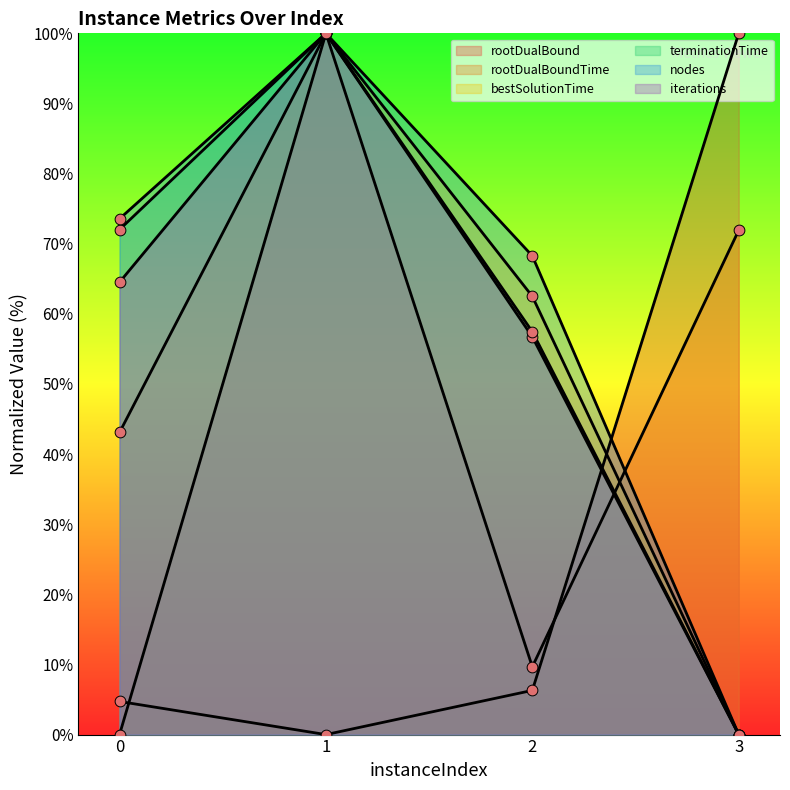

What are all the series names shown in the legend?

rootDualBound, rootDualBoundTime, bestSolutionTime, terminationTime, nodes, iterations